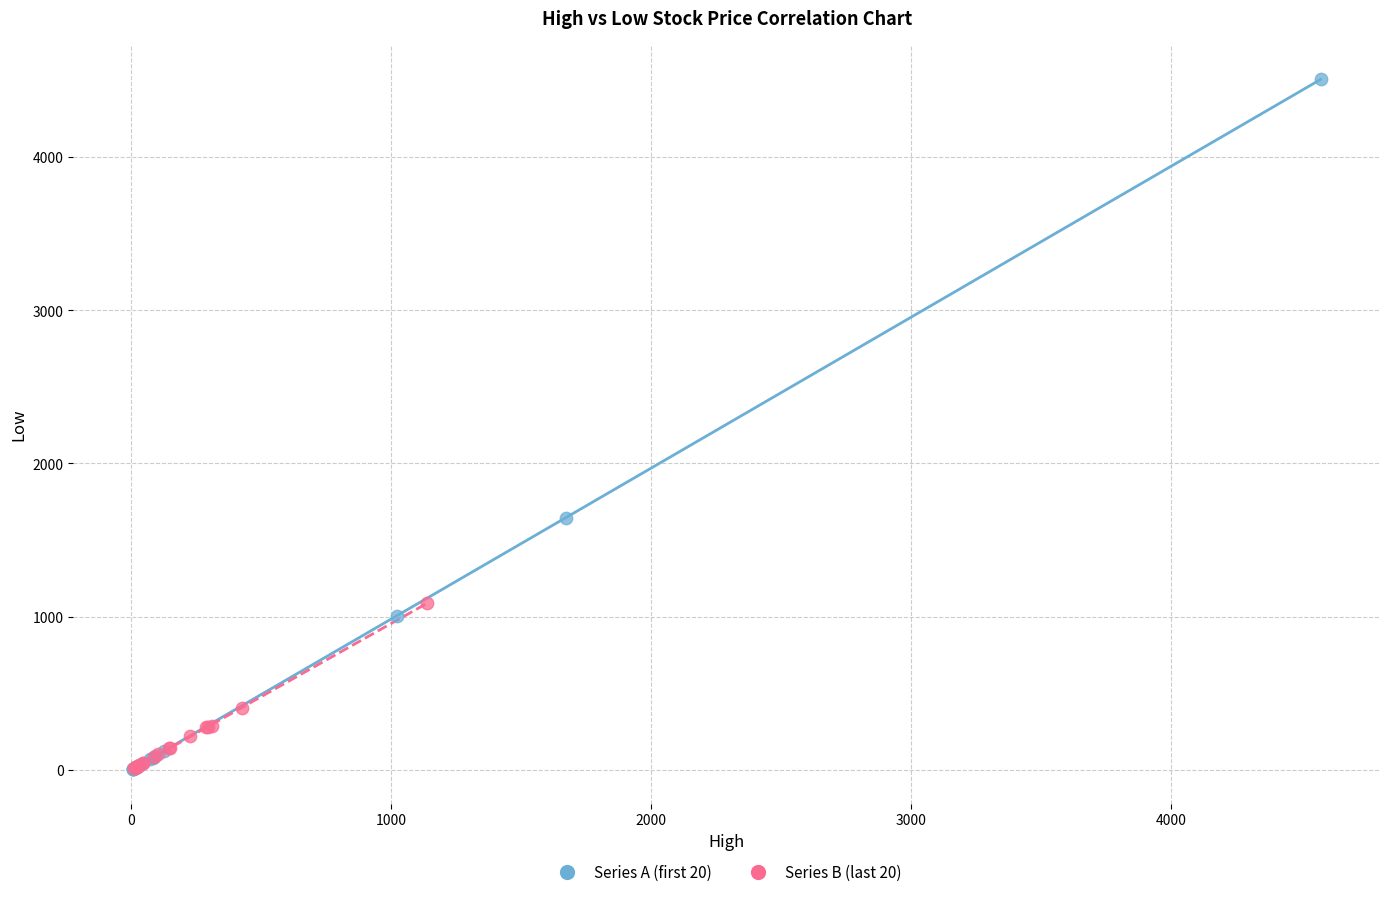

Which series has the largest Y range (max minus min)?

Series A (first 20)